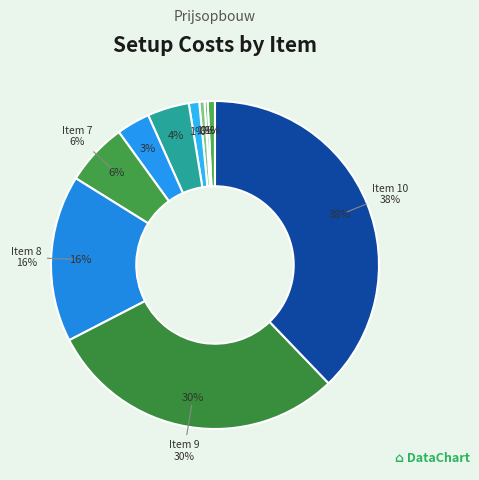

What is the largest slice in the pie chart?

10